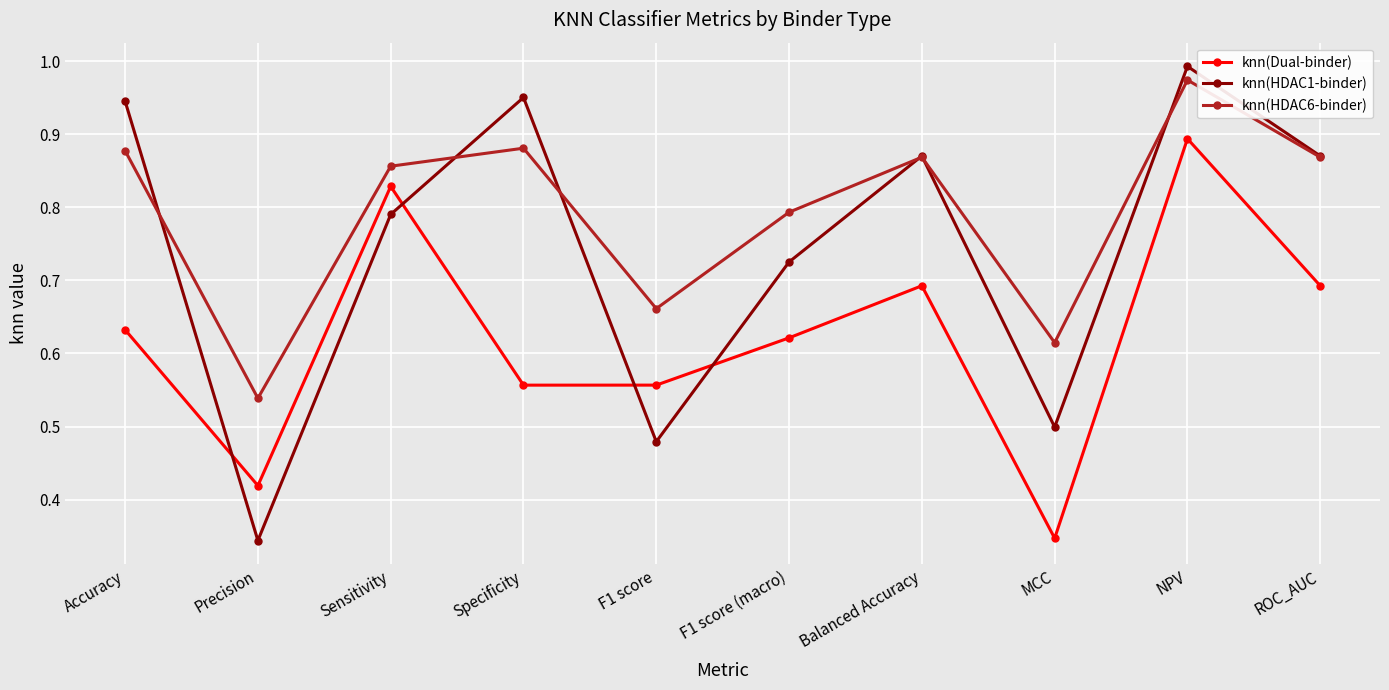

Which series has the largest total across all categories?

knn(HDAC6-binder)